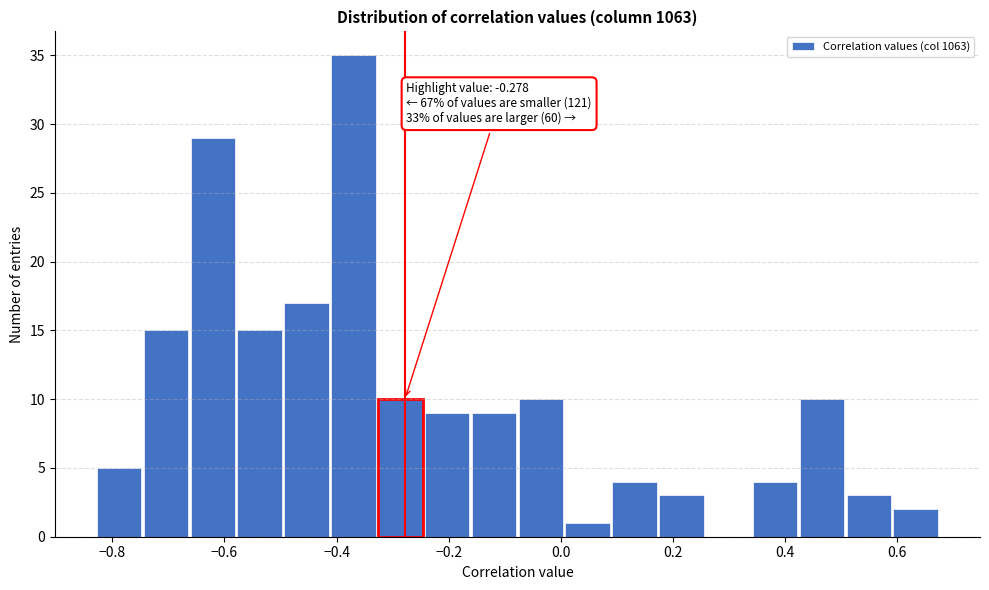

Which range on the x-axis has the tallest bar?

-0.40 to -0.32